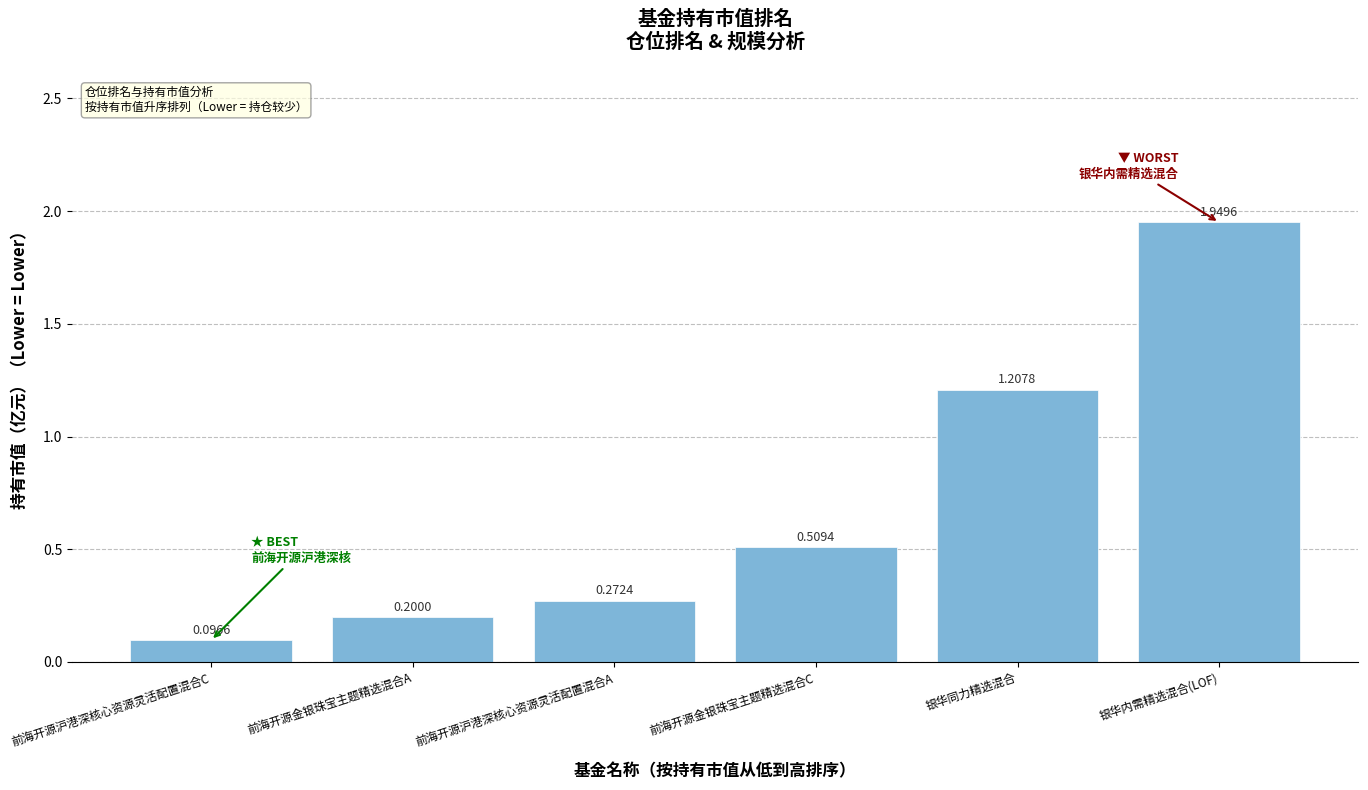

At which category does the chart reach its peak across all series?

银华内需精选混合(LOF)